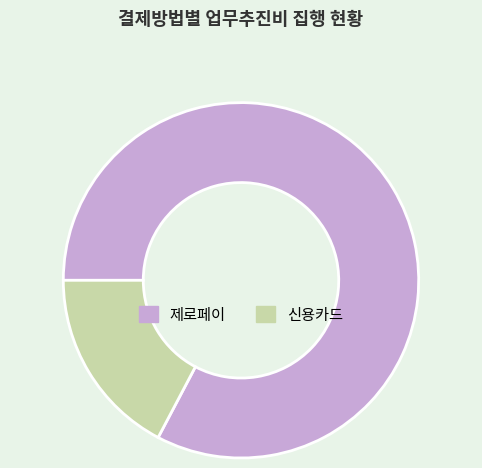

Between 신용카드 and 제로페이, which is larger?

제로페이